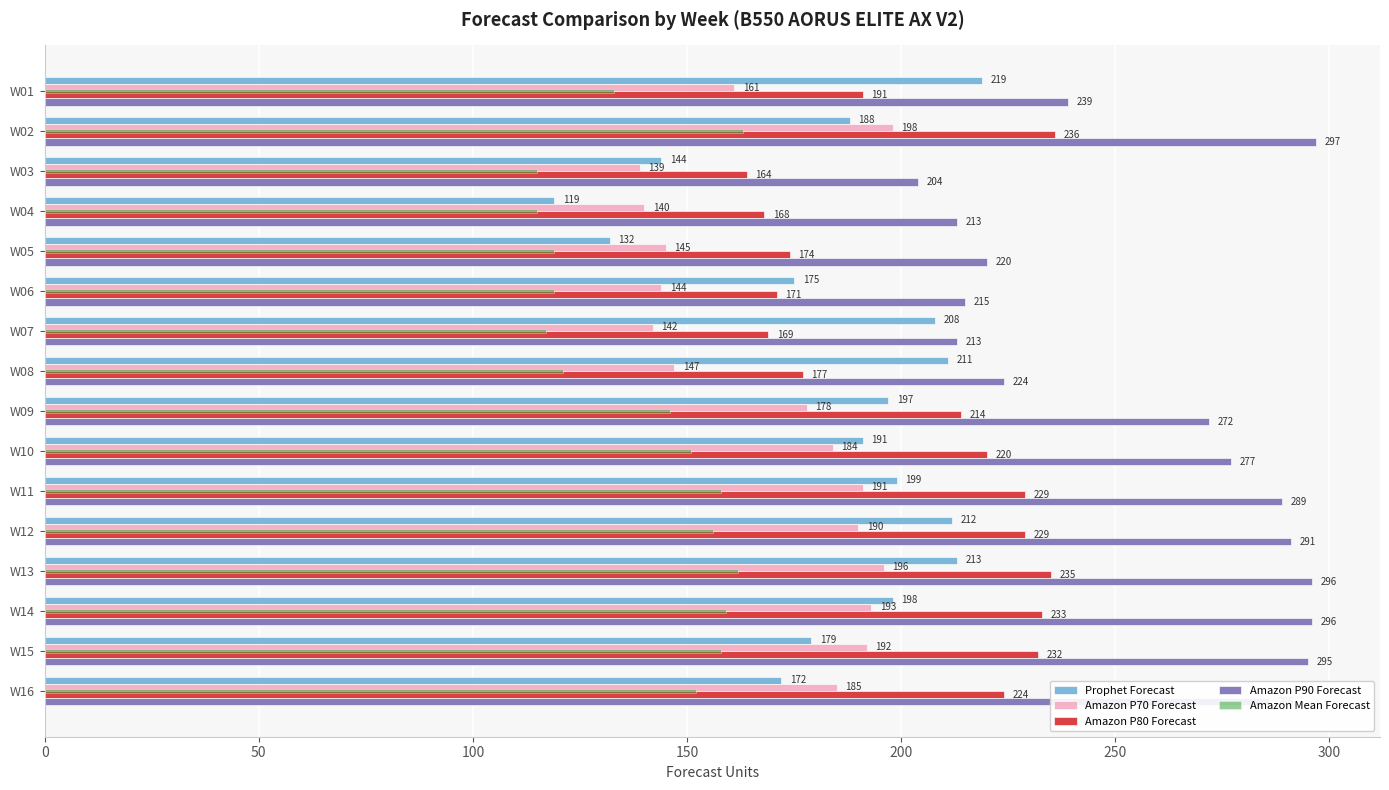

At which category is the sum across all series the highest?

W13